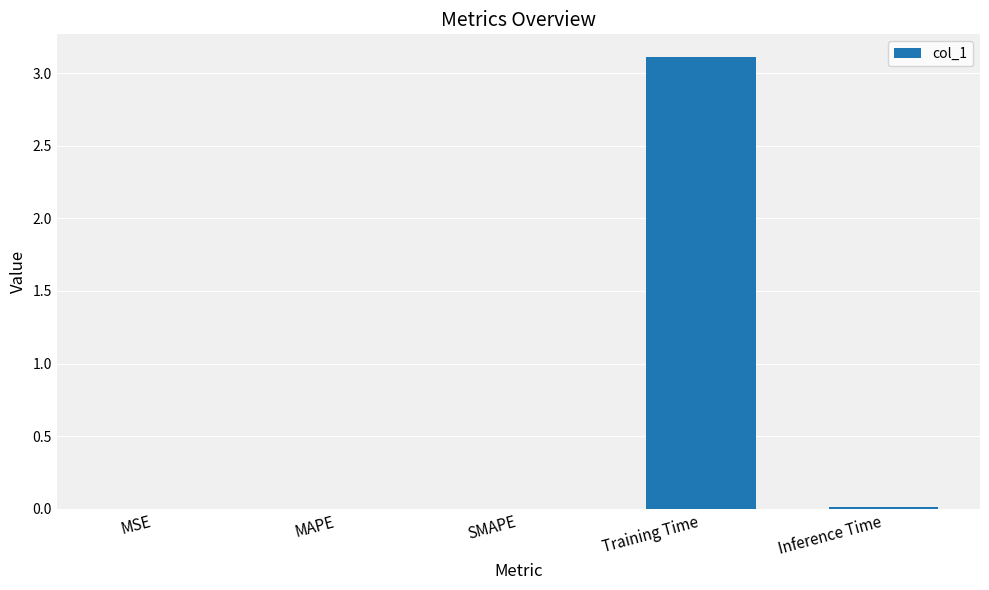

What is the change in value from MSE to Training Time?

+3.1